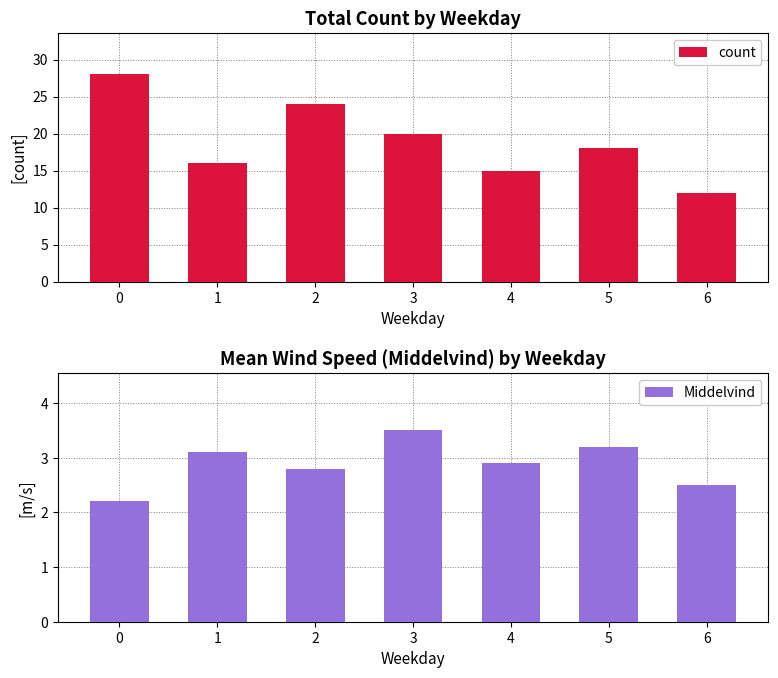

What is the difference between the second highest and second lowest values in the Middelvind series?

0.7